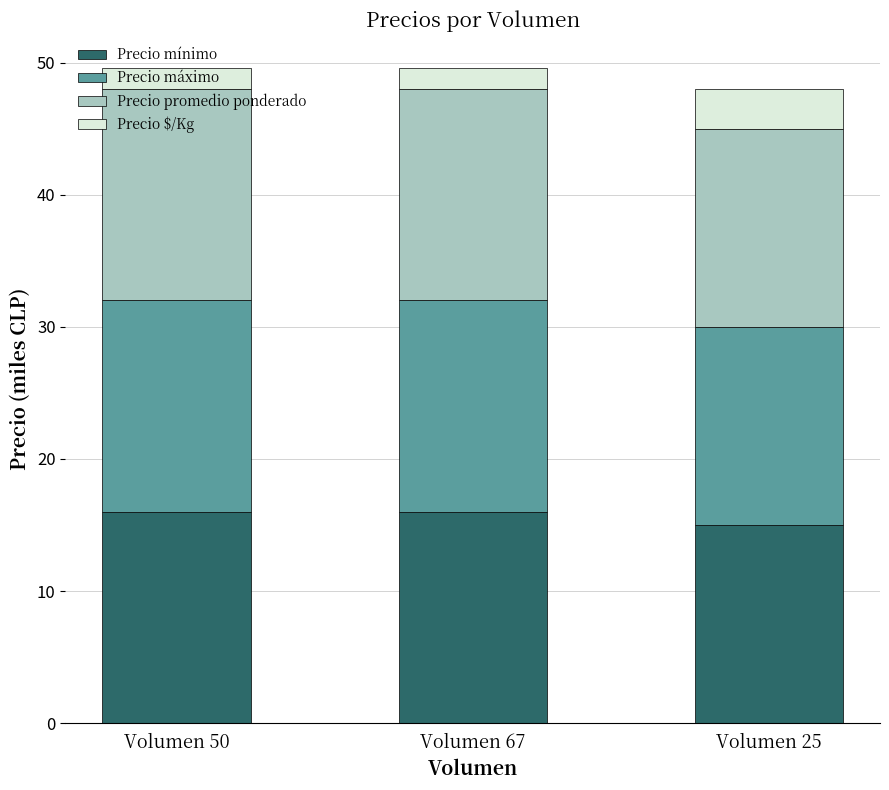

How many data points does each series have?

3